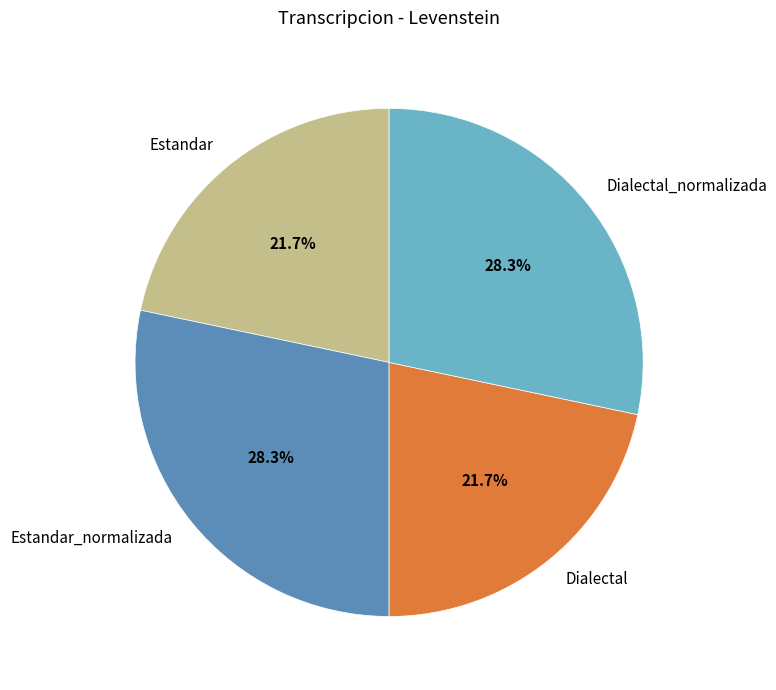

How many segments does this pie chart have?

4